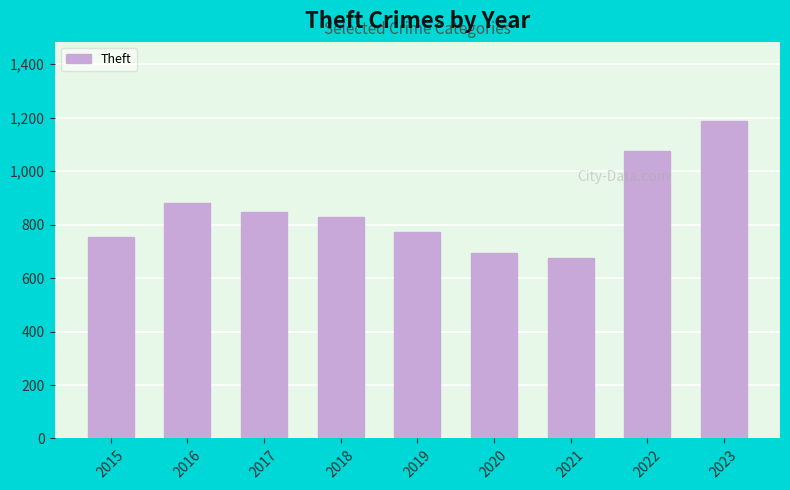

True or false: the data shows 388 at 2020.

False